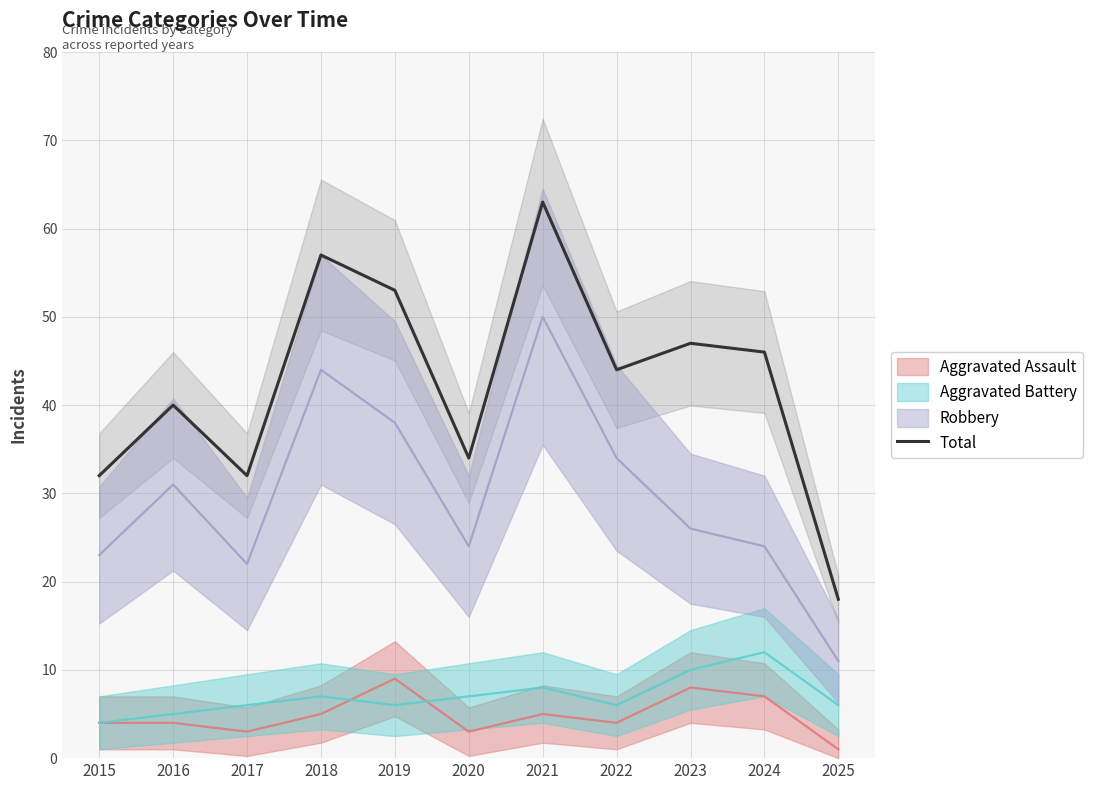

How many points are higher than both their immediate neighbors (excluding endpoints)?

4